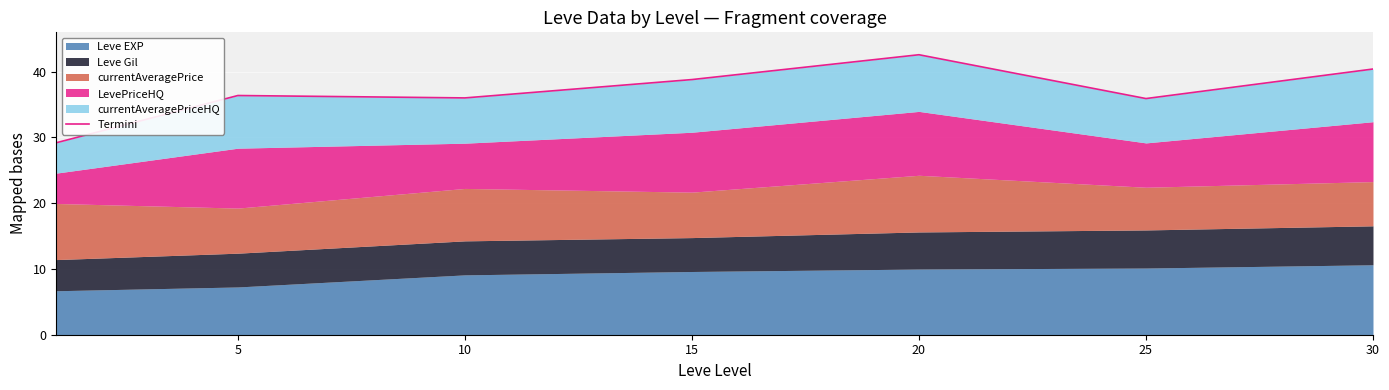

What is the average value?

37.0